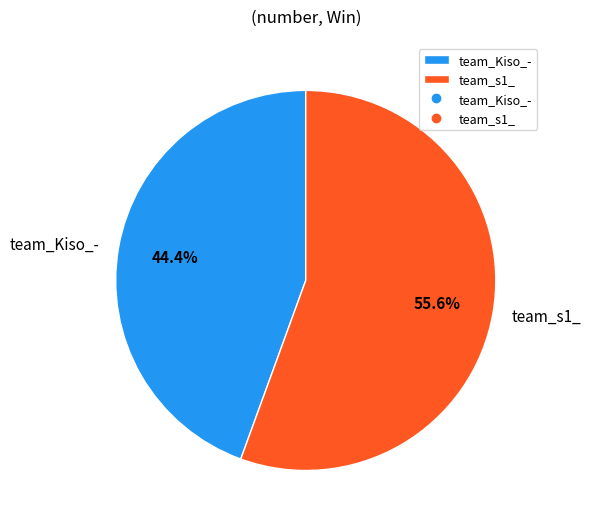

To the nearest percent, what is the difference between the largest and smallest slice percentages?

11%